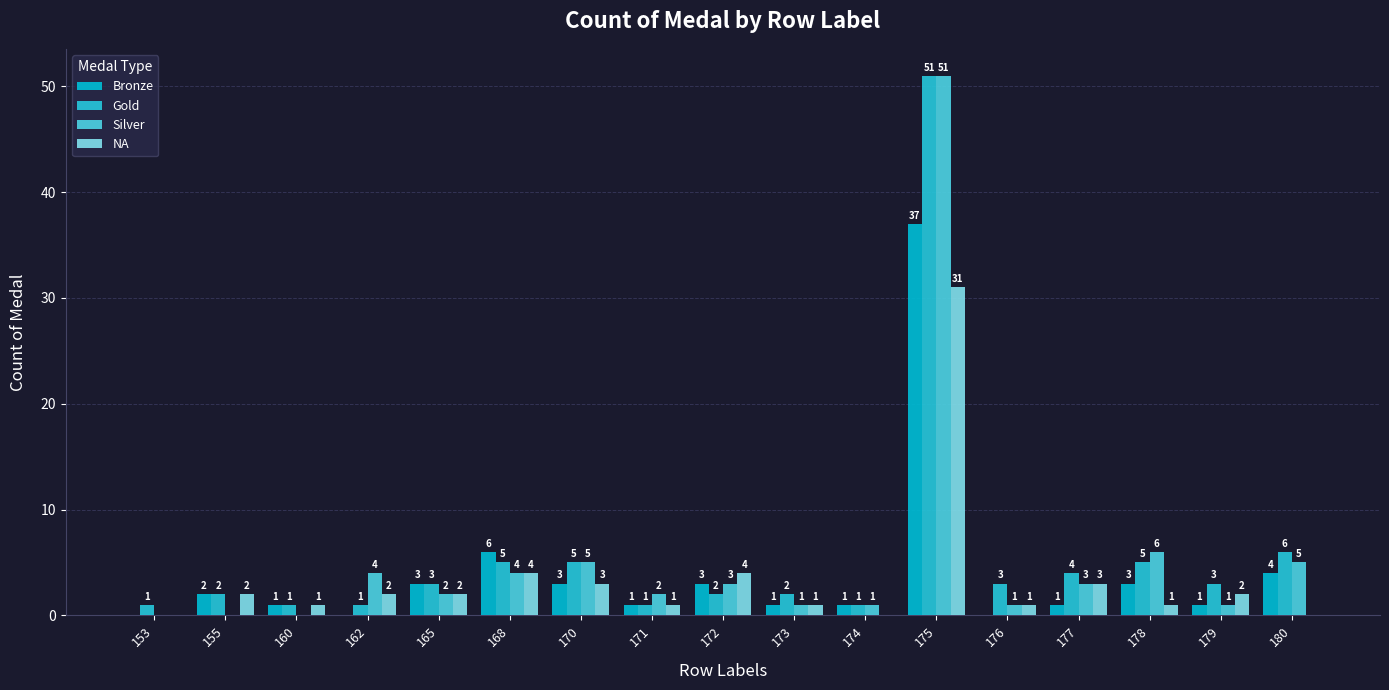

Count the number of categories in the chart.

17